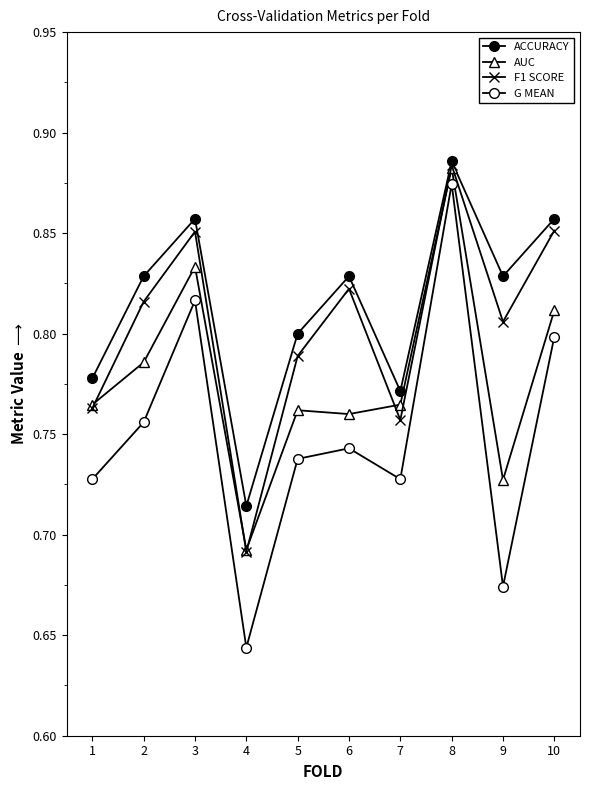

Which category has the lowest value in the AUC series?

4